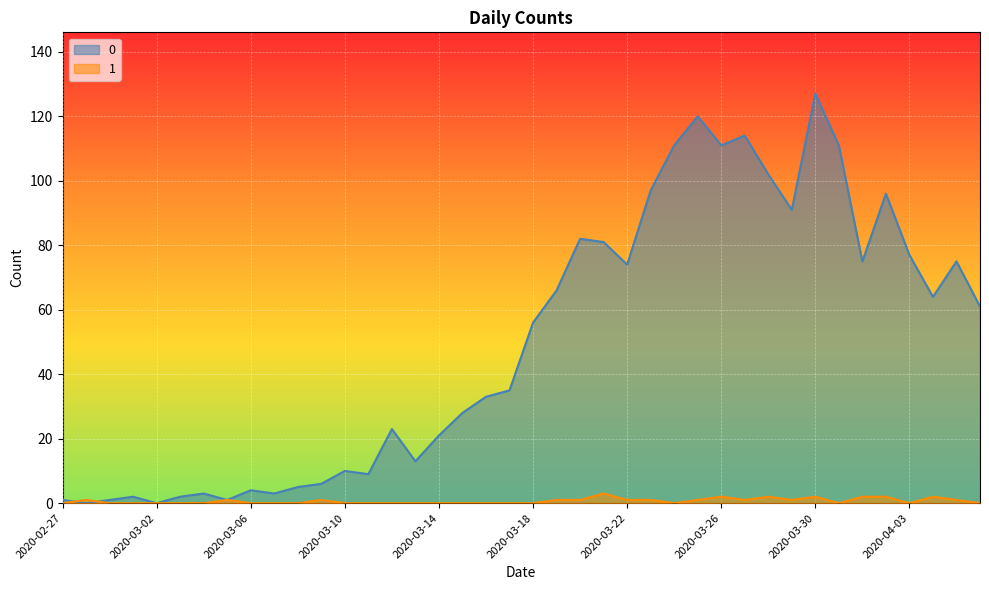

Is the value of 1 at 2020-03-05 greater than the value of 0 at 2020-03-31?

No